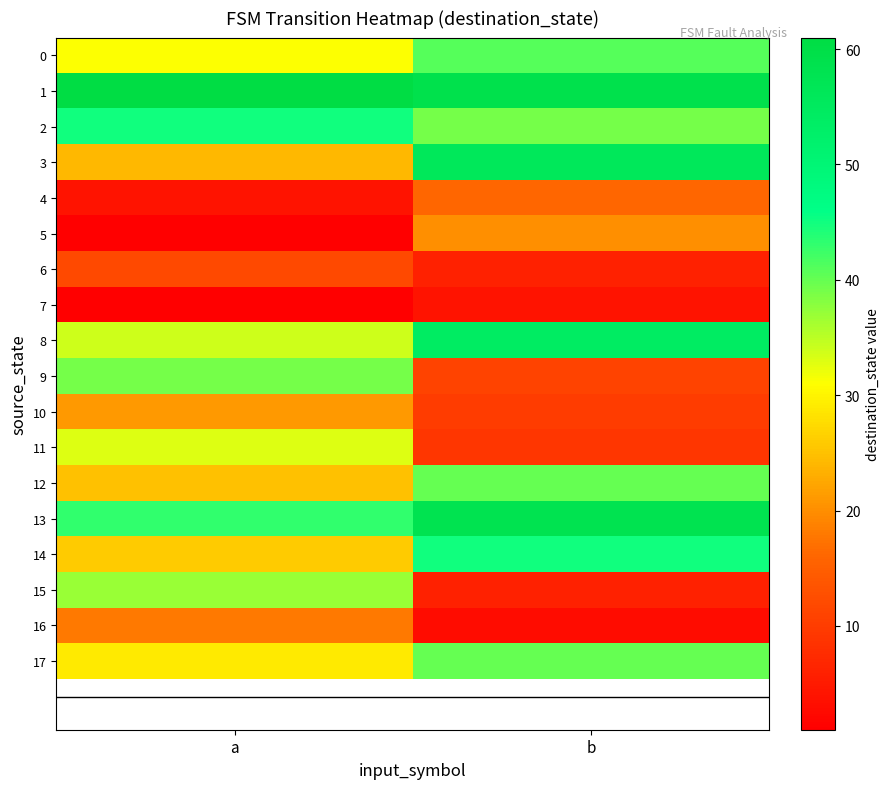

What is the smallest value displayed?

1